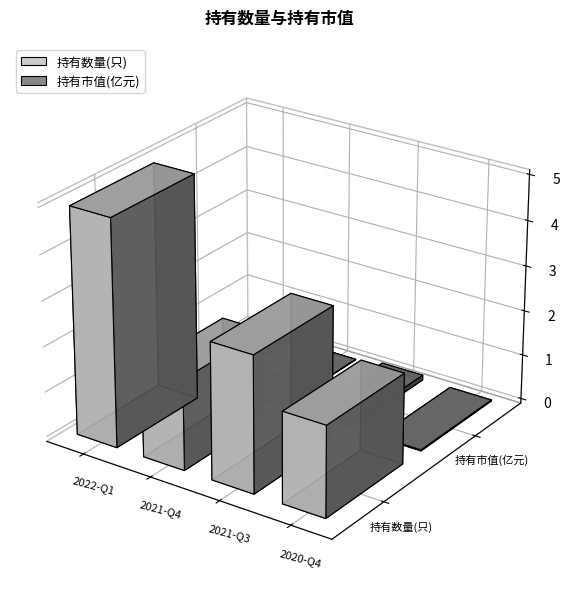

What is the label of the 2nd bar from the left?

2021-Q4